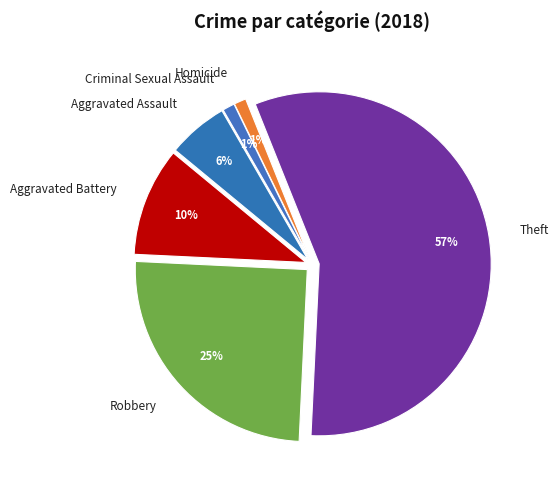

Is there a majority slice in this chart?

Yes